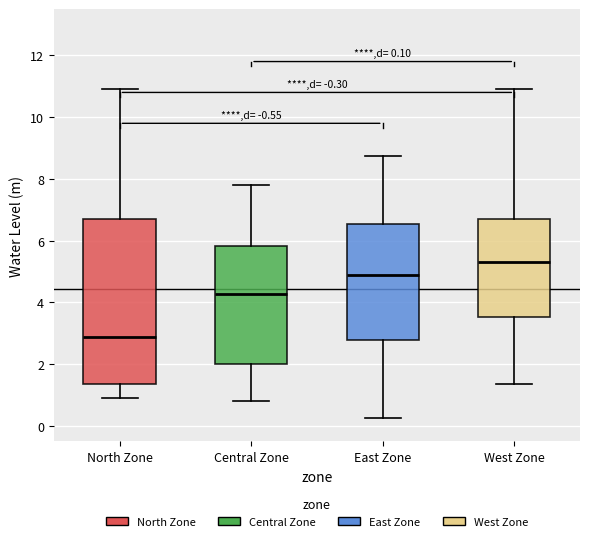

Which box's median line is the highest?

West Zone